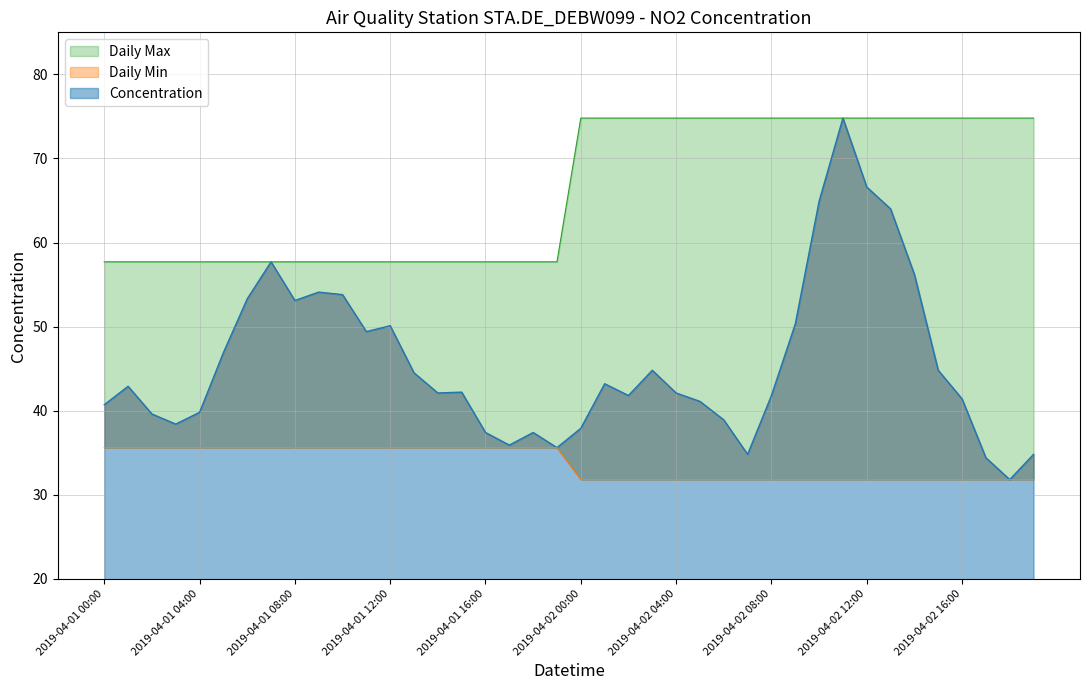

List the series in order of their overall mean, lowest first.

Daily Min, Concentration, Daily Max